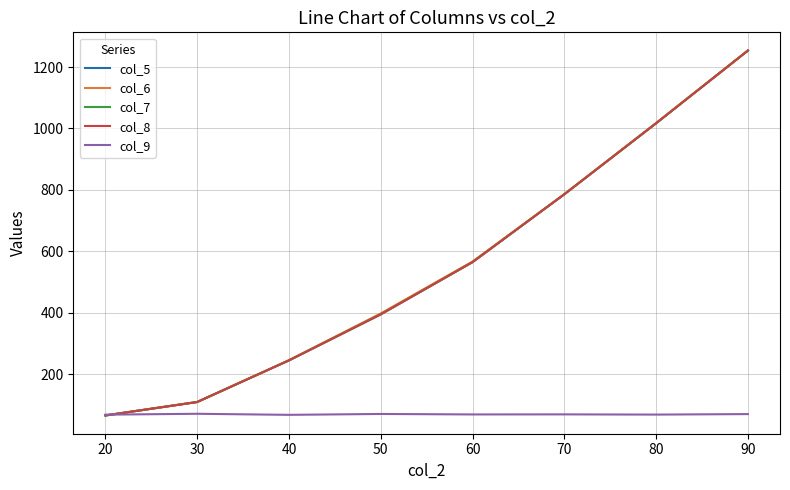

Does the chart display data point markers on the line(s)?

No